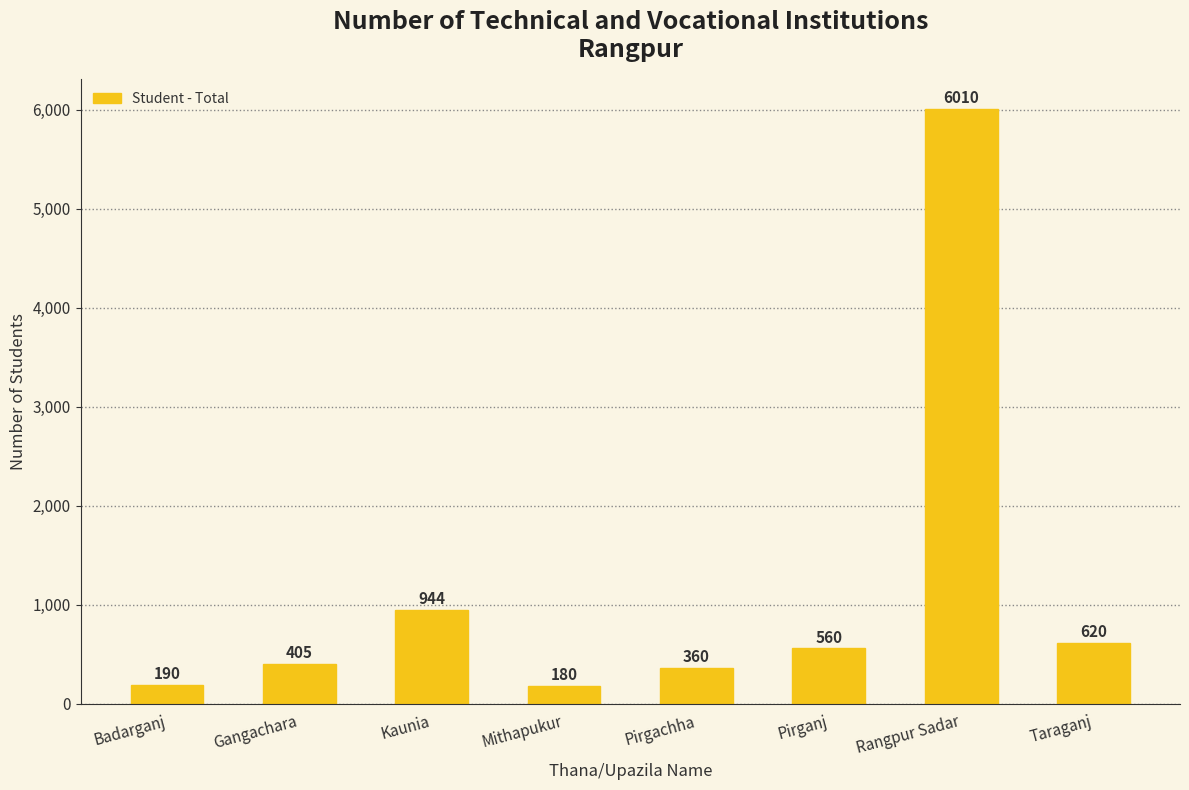

What is the value of the 6th bar from the left?

560